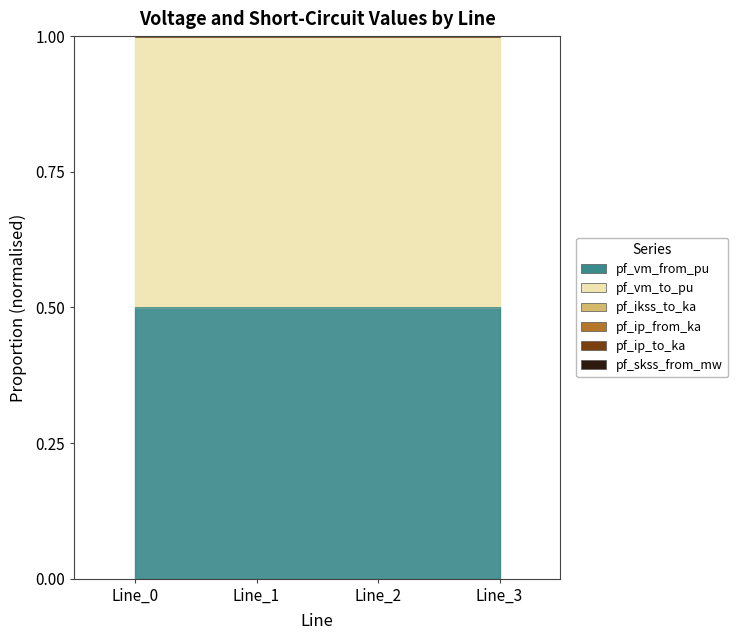

At Line_0, list the series in order from largest to smallest.

pf_vm_to_pu, pf_vm_from_pu, pf_ikss_to_ka, pf_ip_from_ka, pf_ip_to_ka, pf_skss_from_mw